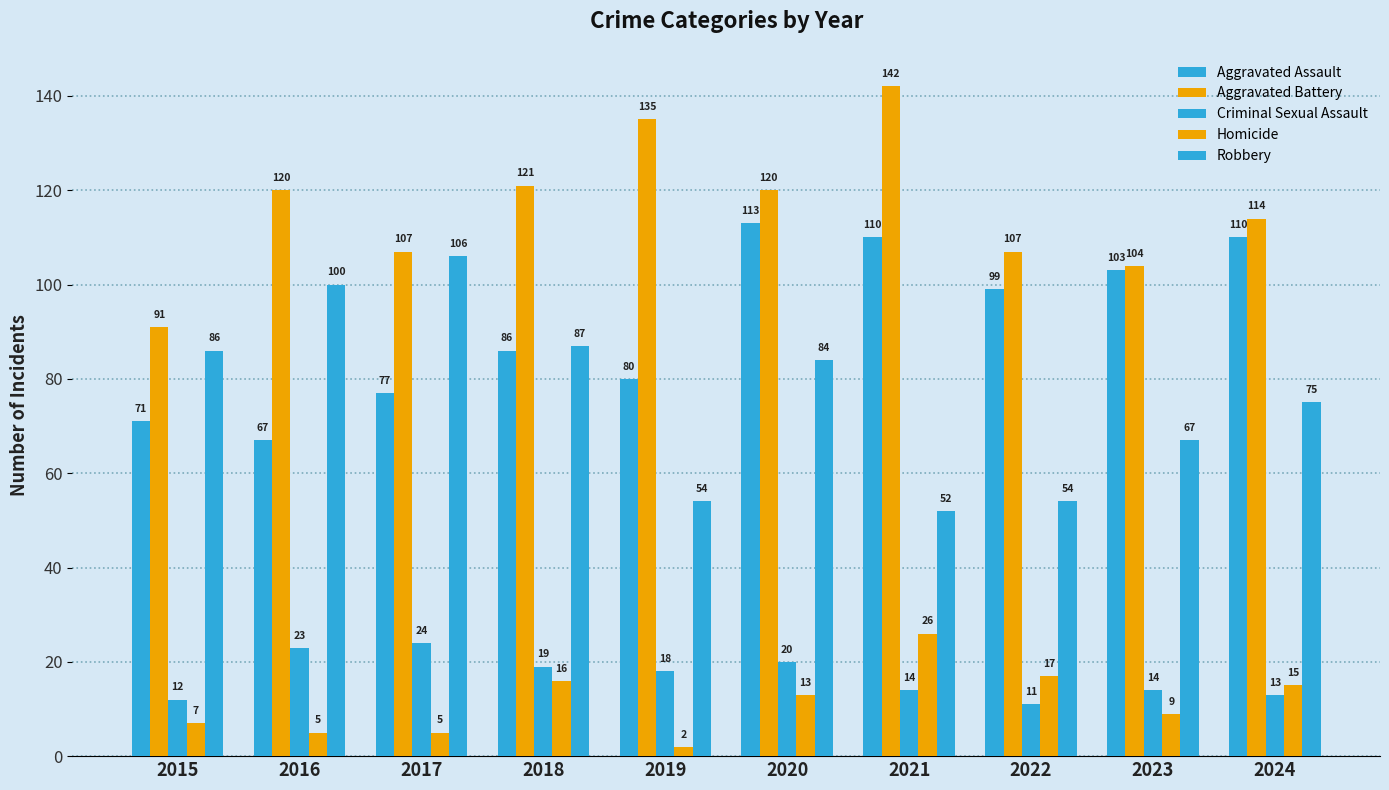

Is it true that Aggravated Assault equals 59 at 2018?

False